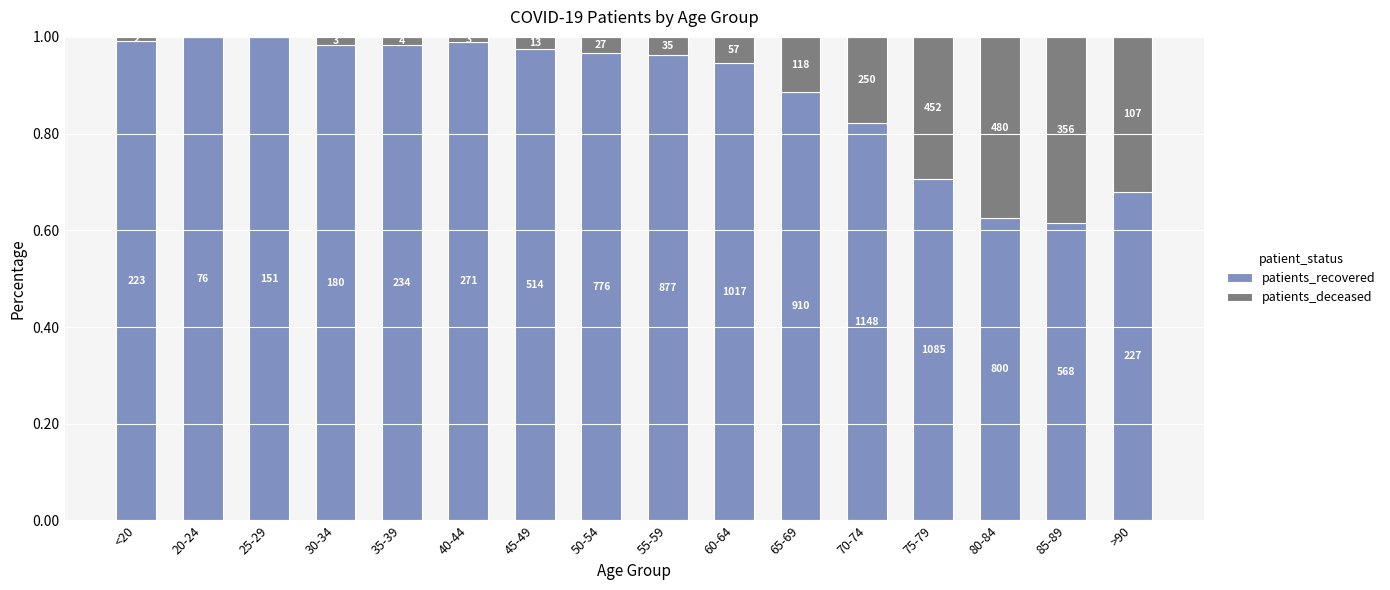

Are the bars horizontal?

No